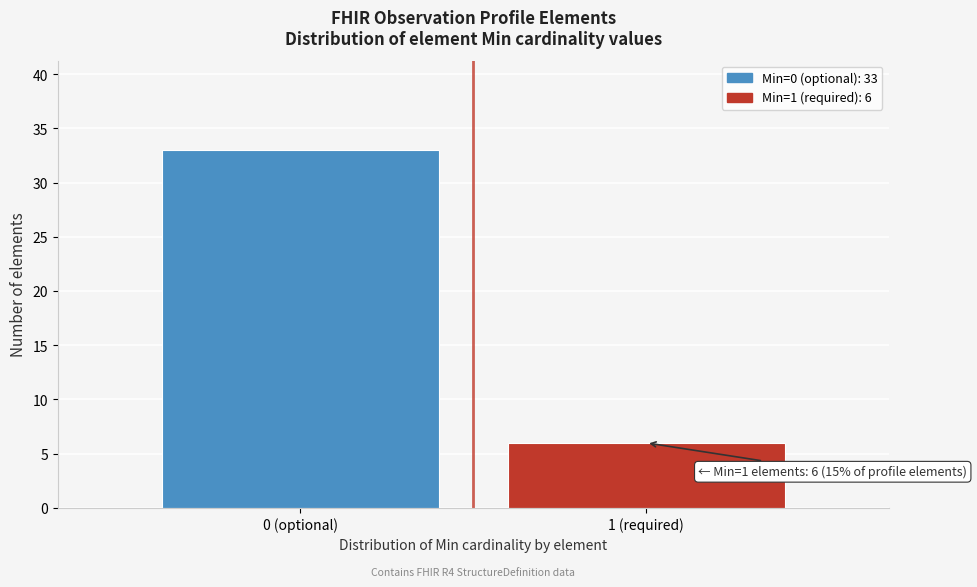

Reading left to right, list all the values displayed in this chart.

33	6